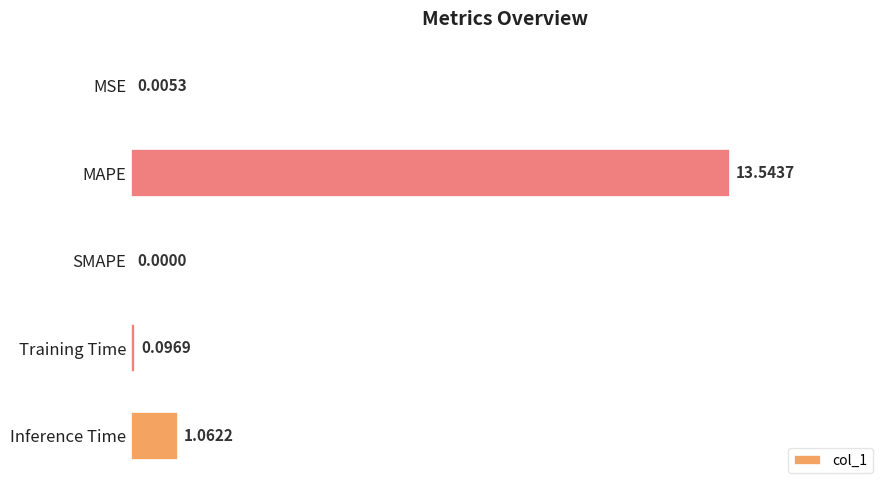

What is the change in value from MAPE to Training Time?

-13.4